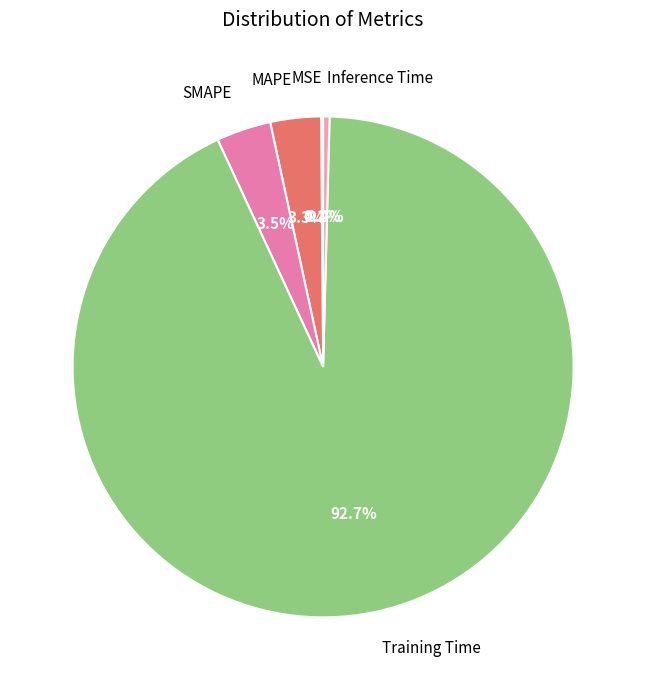

Is the sum of Training Time and Inference Time greater than half?

Yes